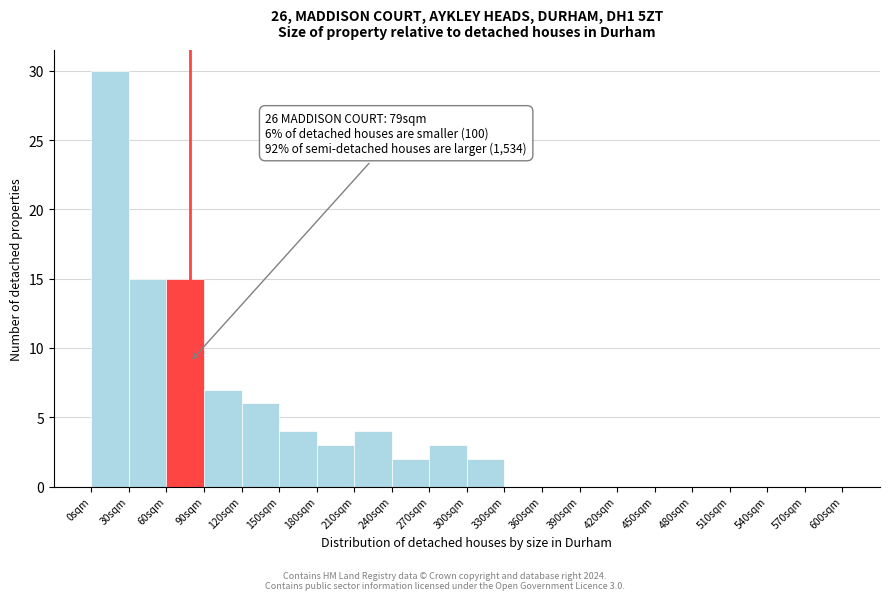

Over which range of the x-axis is the bar tallest?

0 to 30